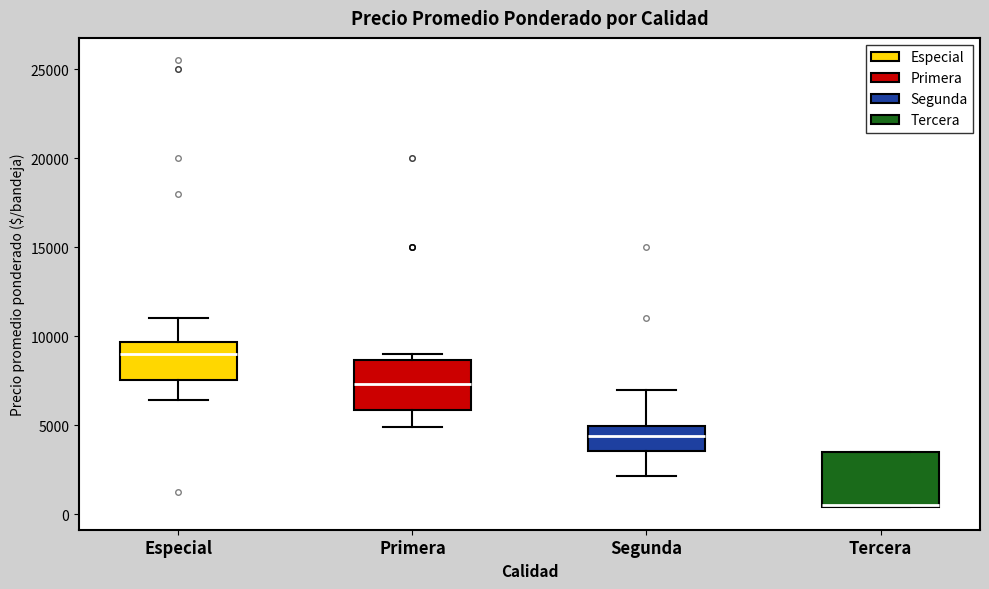

Reading left to right, transcribe this box plot: for each box, give where its median line is, the range the box spans, and where its two whiskers end, as read against the y-axis. The values are not printed on the chart, so give them approximately, as read against the axis.

Especial: median 9000, box 7500 to 9500, whiskers 6500 to 11000
Primera: median 7500, box 6000 to 8500, whiskers 5000 to 9000
Segunda: median 4500, box 3500 to 5000, whiskers 2000 to 7000
Tercera: median 500 (drawn on the box's lower edge), box 500 to 3500, whiskers 500 to 3500